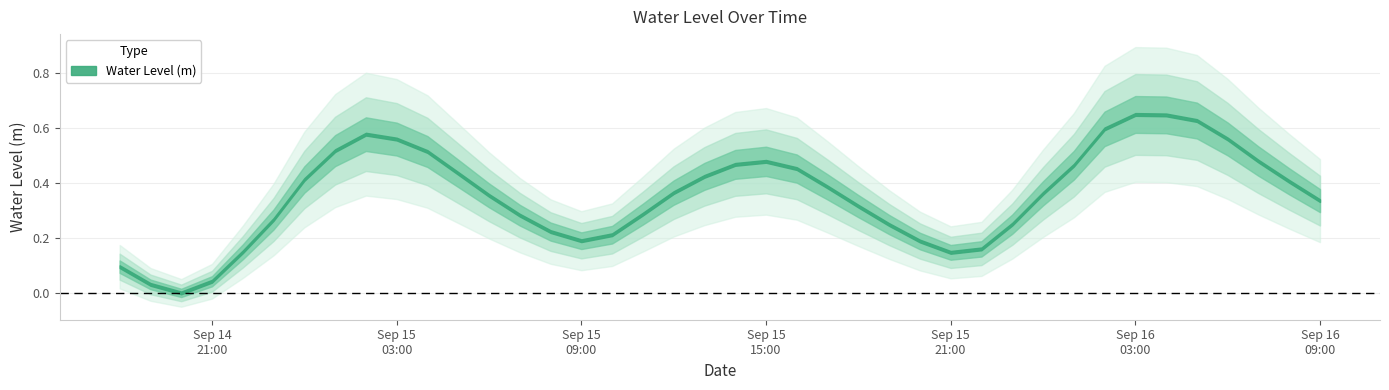

At which category does the data reach its first local peak?

2025-09-15 02:00:00